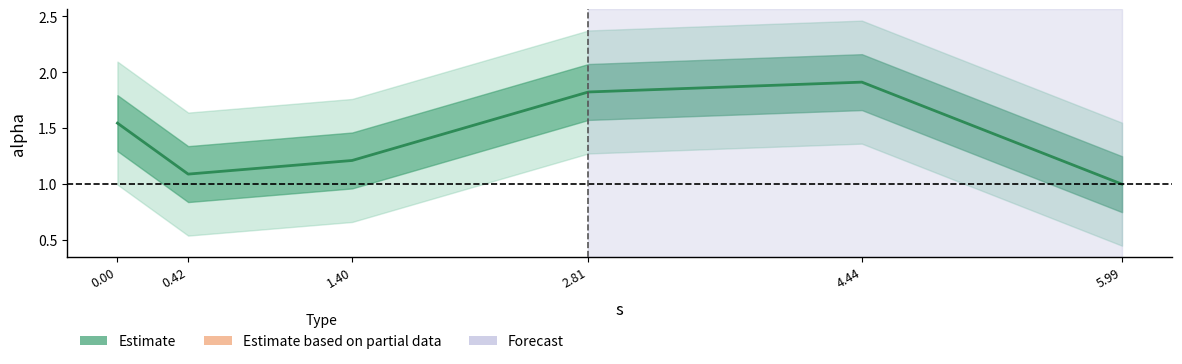

How many interior local valleys (lower than both neighbors) does the data have?

1